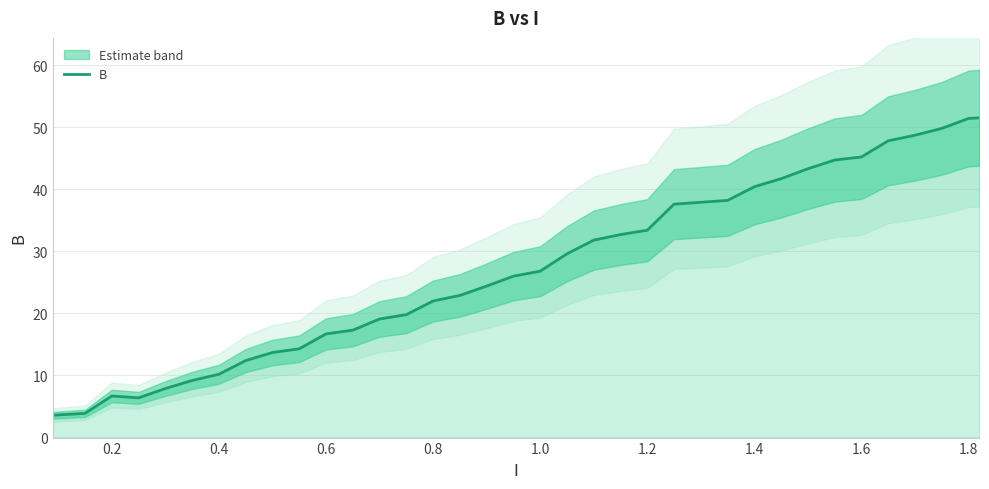

What is the sum of all values?

989.0